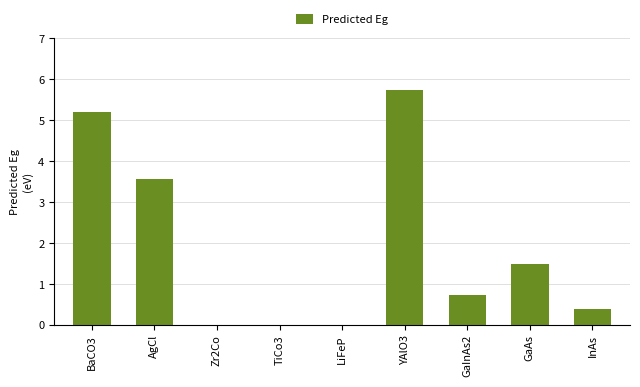

What is the change in value from BaCO3 to AgCl?

-1.6